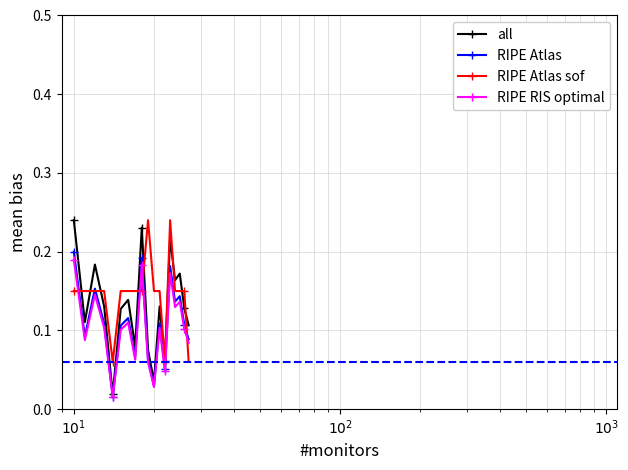

Which series has the widest spread of values?

all